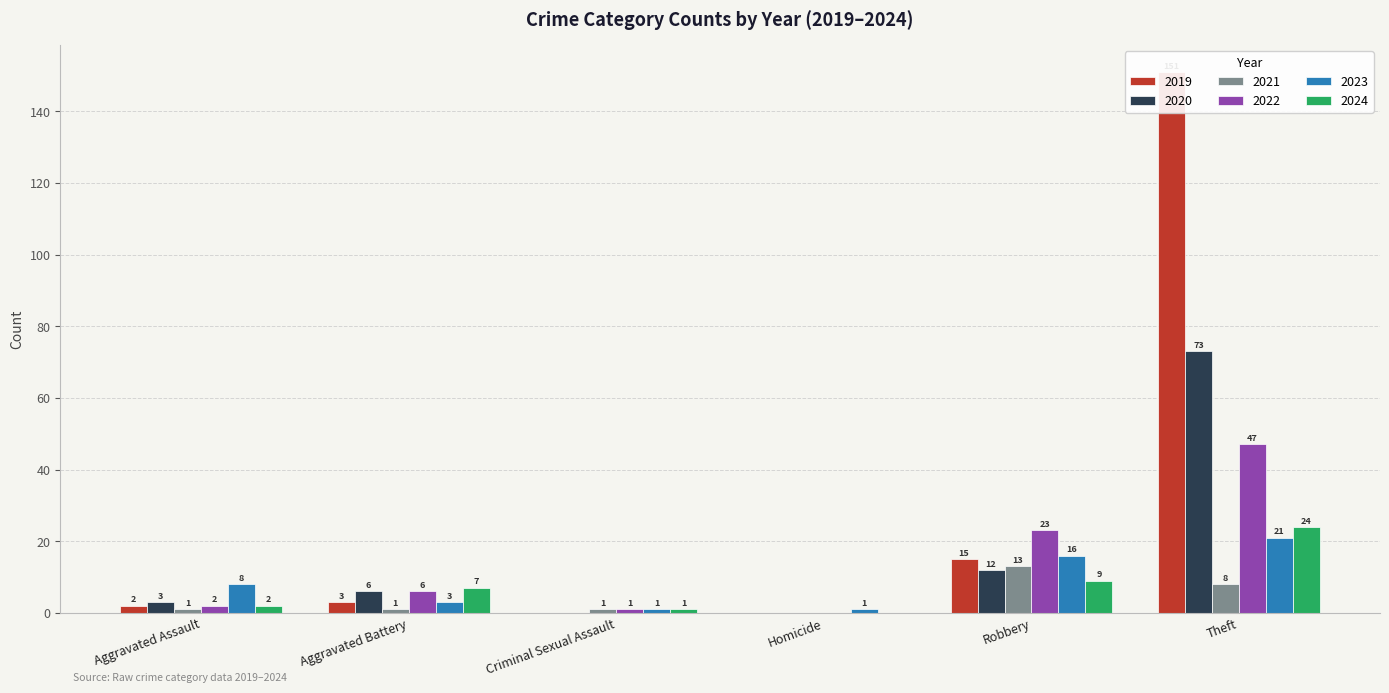

List the series in order of their peak value, lowest first.

2021, 2023, 2024, 2022, 2020, 2019